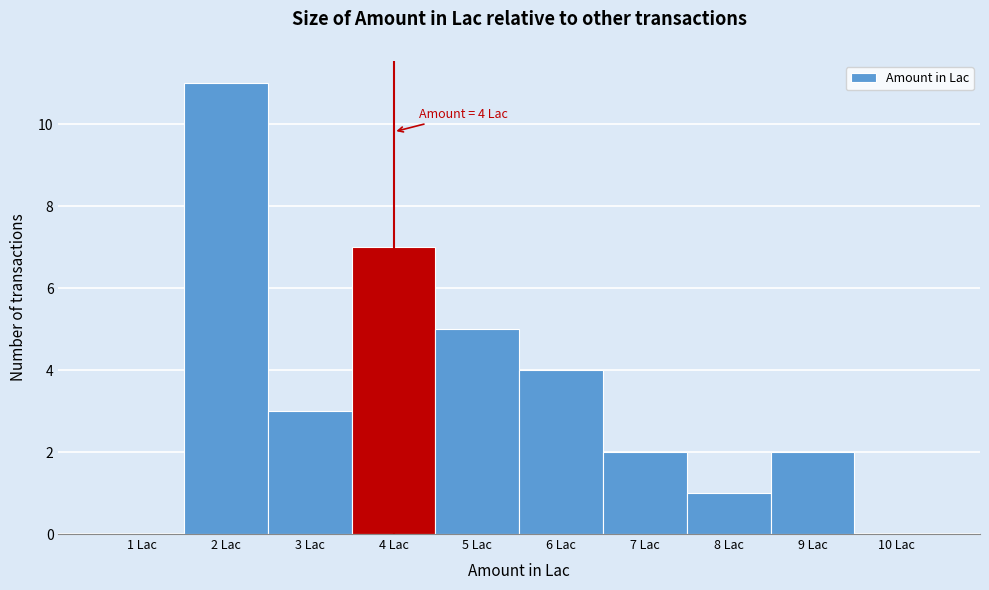

Over which range of the x-axis is the bar tallest?

1.5 to 2.5